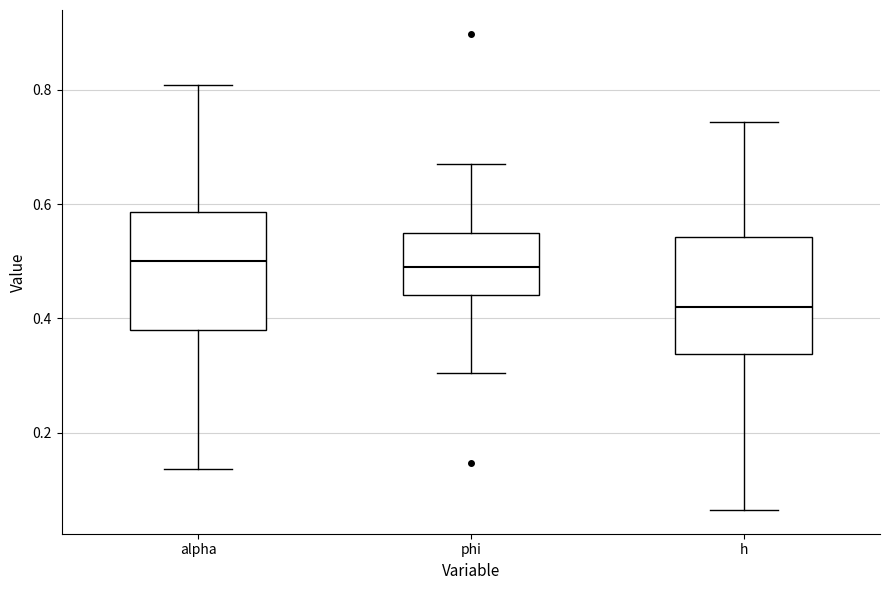

Where is the lower edge of the box for alpha on the y-axis? The values are not printed on the chart, so give them approximately, as read against the axis.

0.38